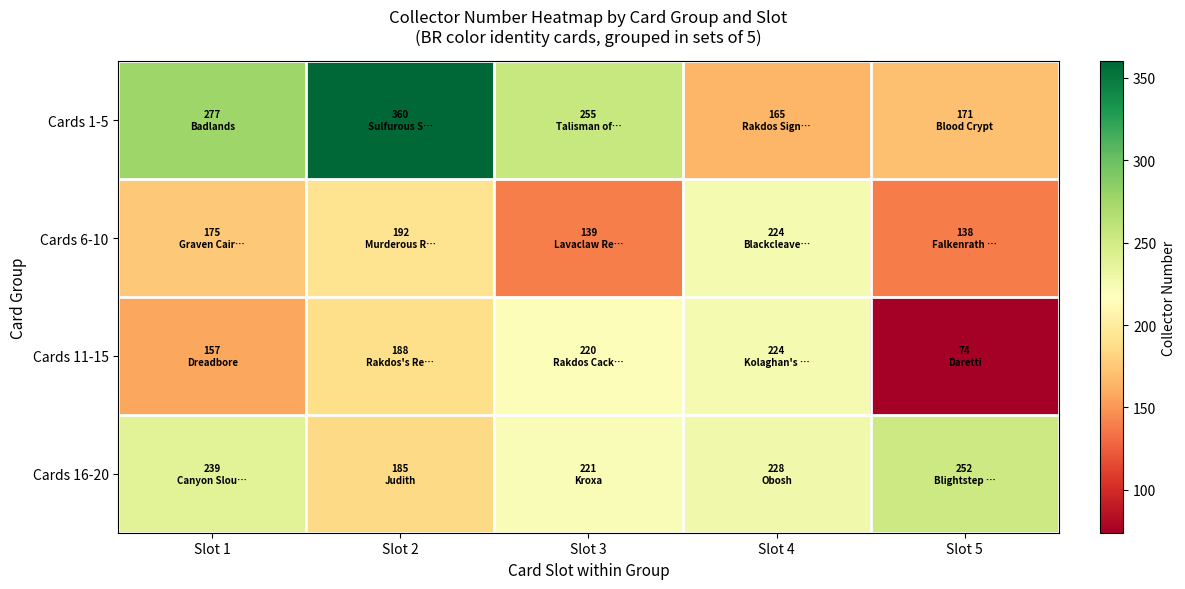

What is the spread (max minus min) of values at Slot 3?

116